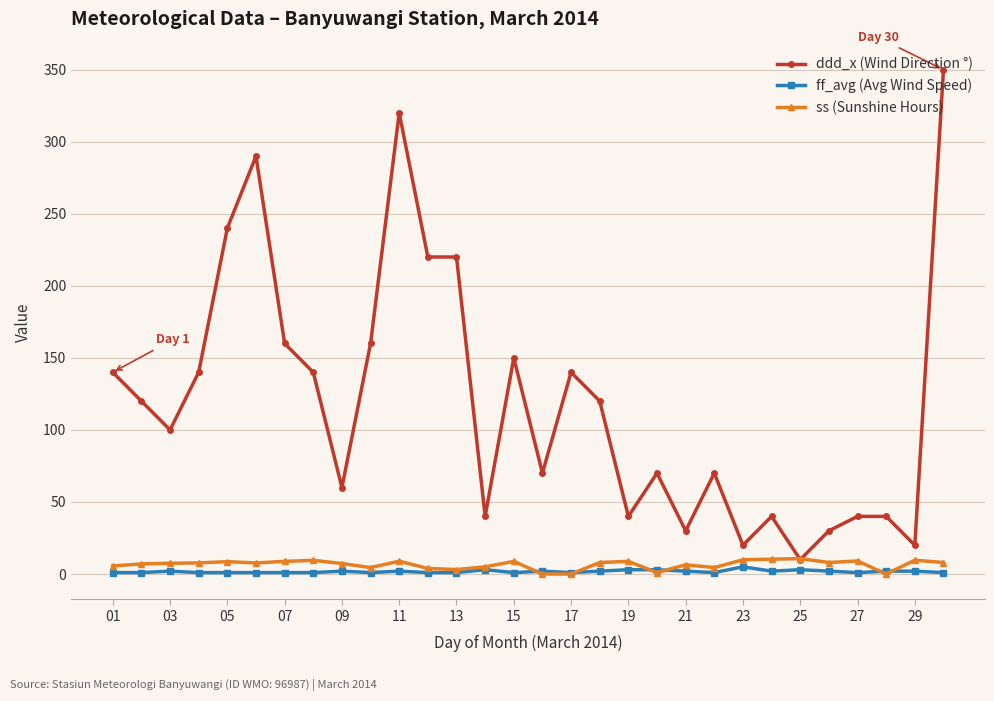

What is the value of the ss (Sunshine Hours) point at the 13th from the left?

3.1